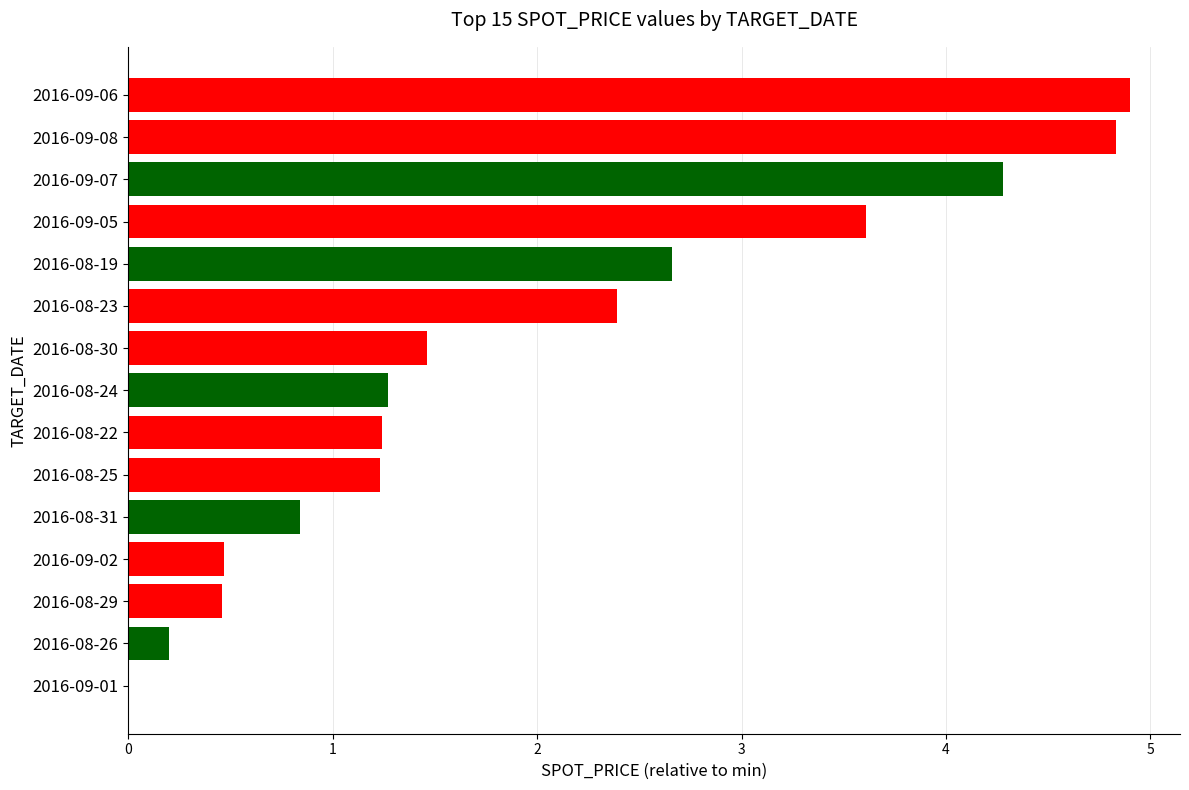

True or false: the data shows 6.1 at 2016-09-05.

False